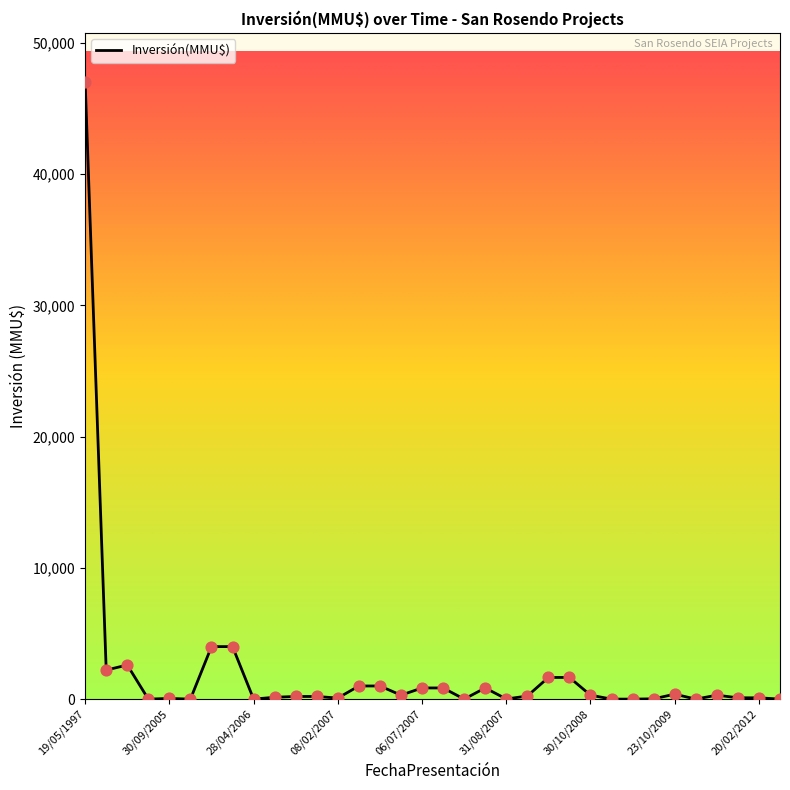

What is the greatest value displayed?

47000